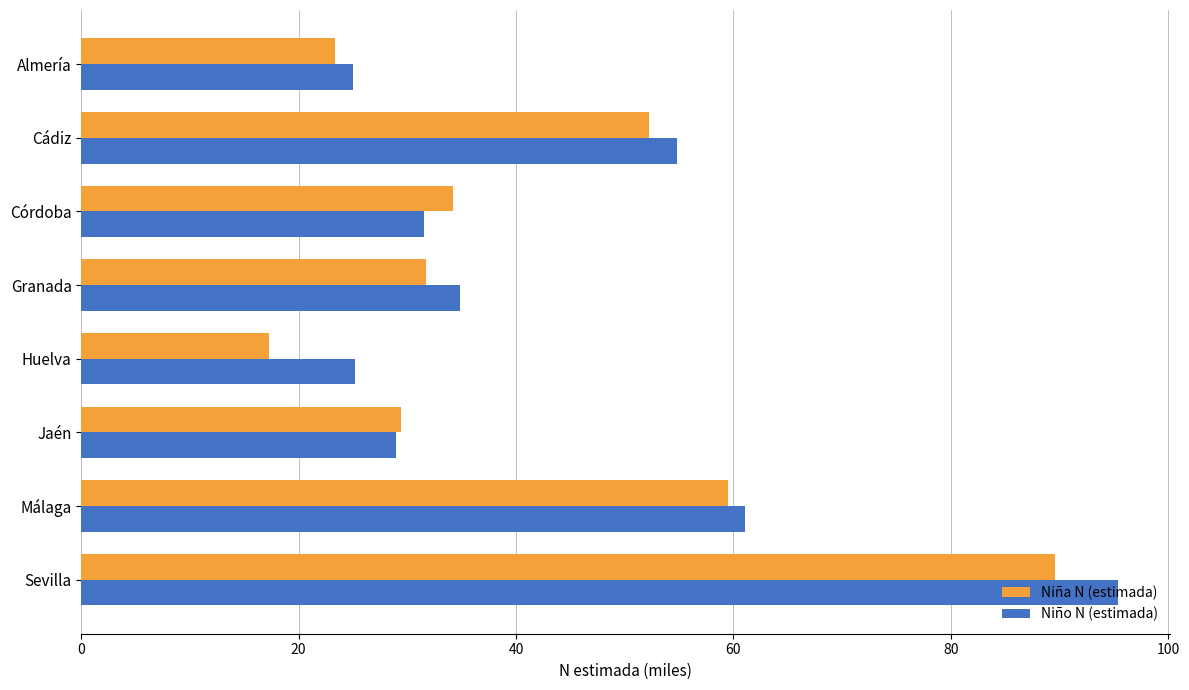

Read the Niño N (estimada) value at Almería.

25.0